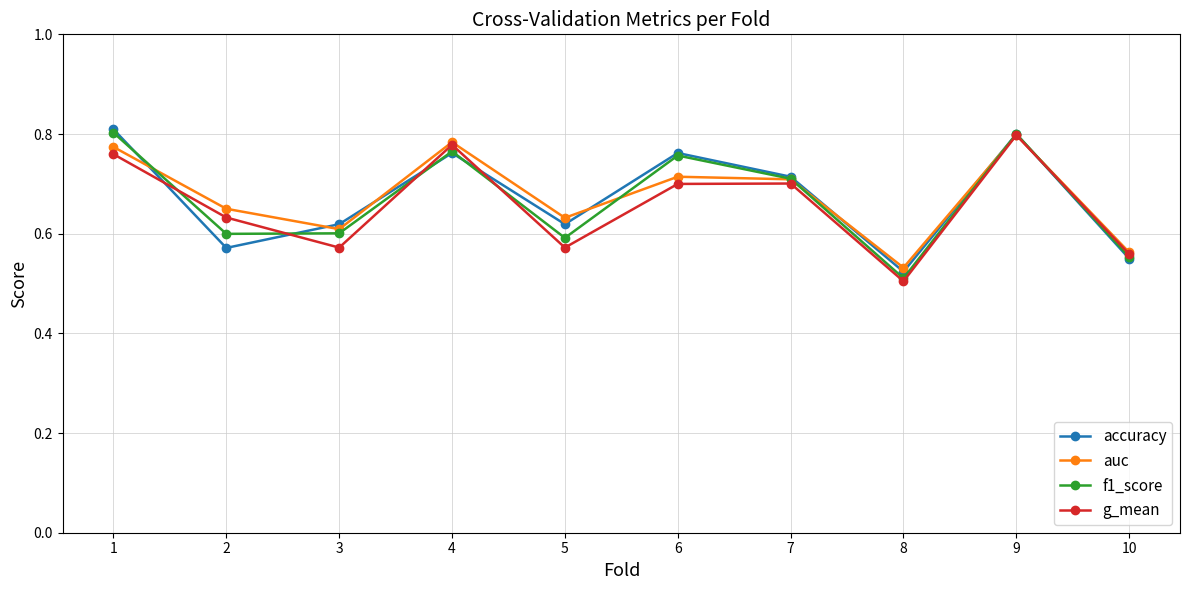

Does the chart display data point markers on the line(s)?

Yes